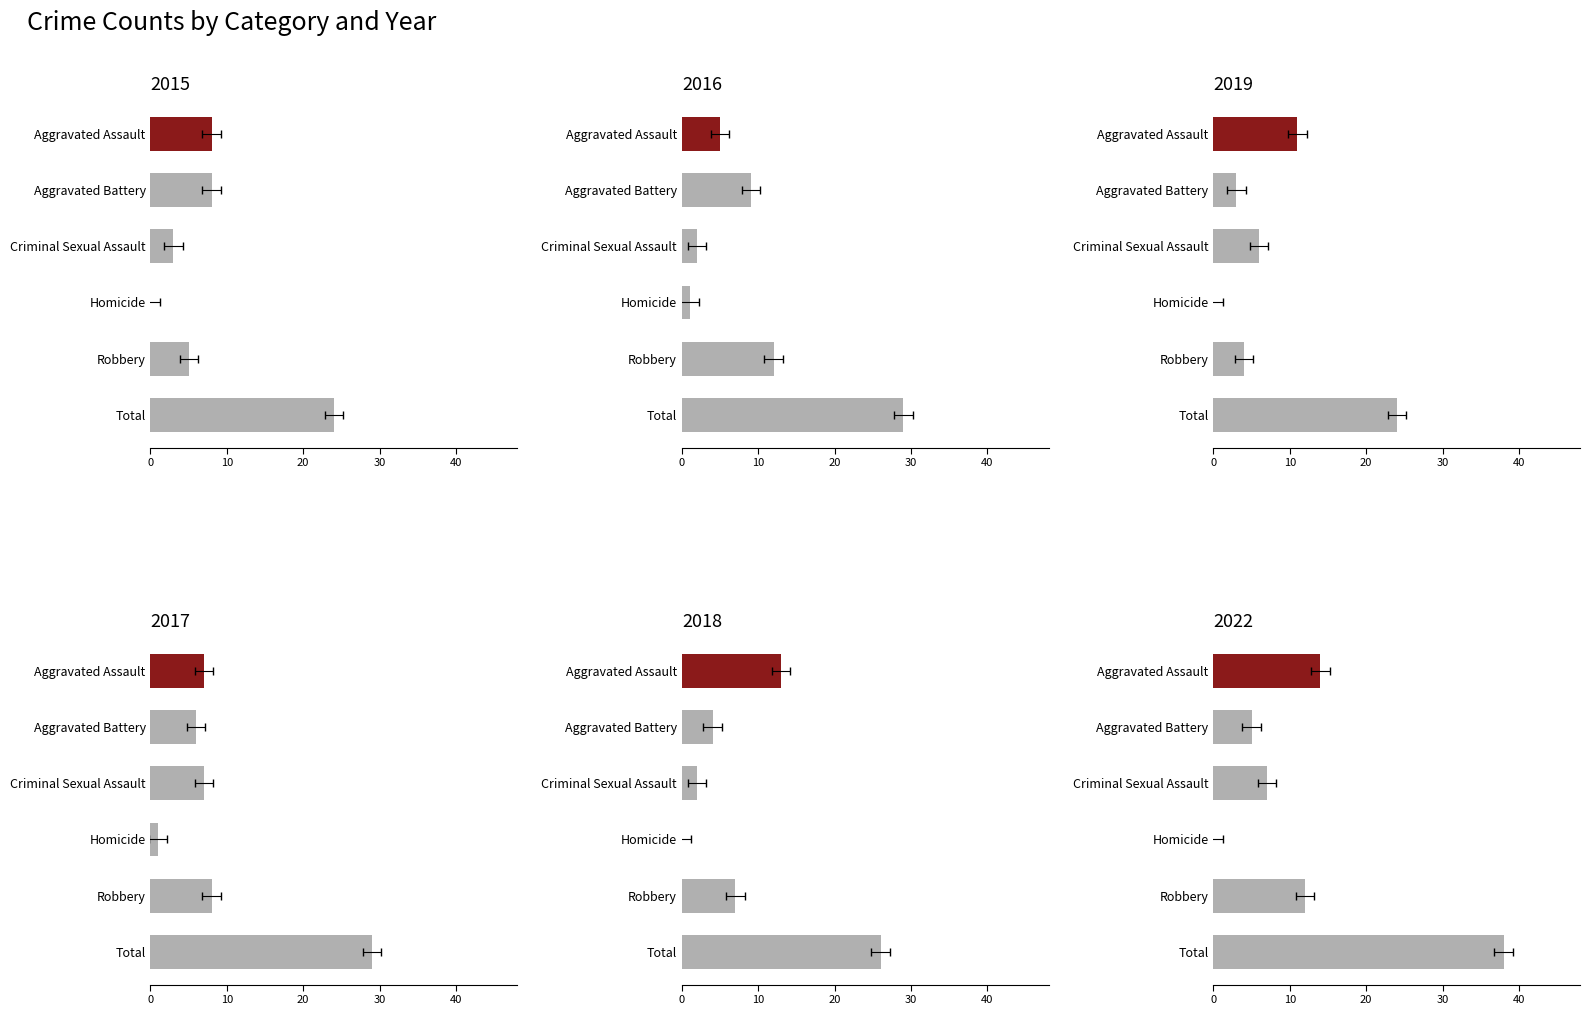

Reading right to left, what are all the values shown in this chart?

2015: 24	5	0	3	8	8
2016: 29	12	1	2	9	5
2019: 24	4	0	6	3	11
2017: 29	8	1	7	6	7
2018: 26	7	0	2	4	13
2022: 38	12	0	7	5	14